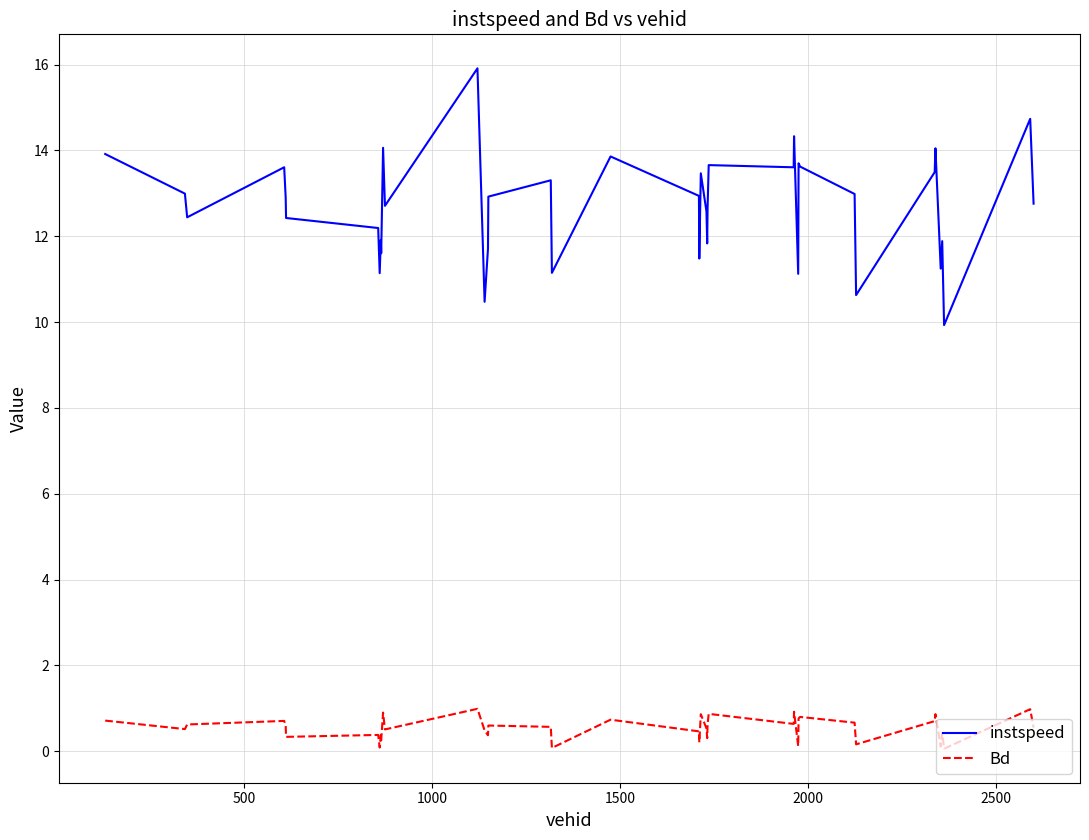

True or false: Bd and instspeed cross at least once.

False